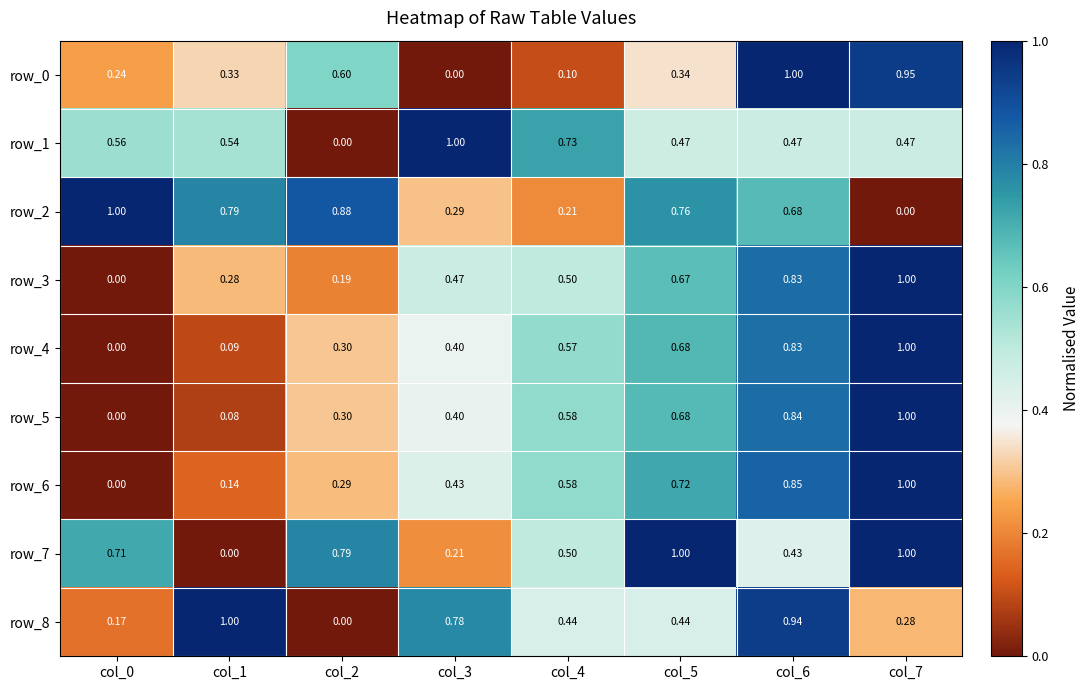

Count the number of categories in the chart.

8